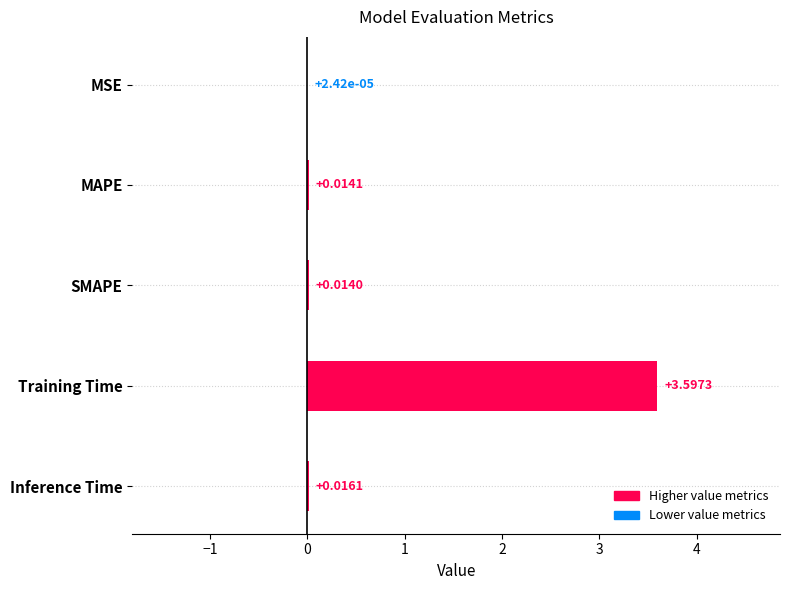

What is the change in value from SMAPE to Training Time?

+3.6